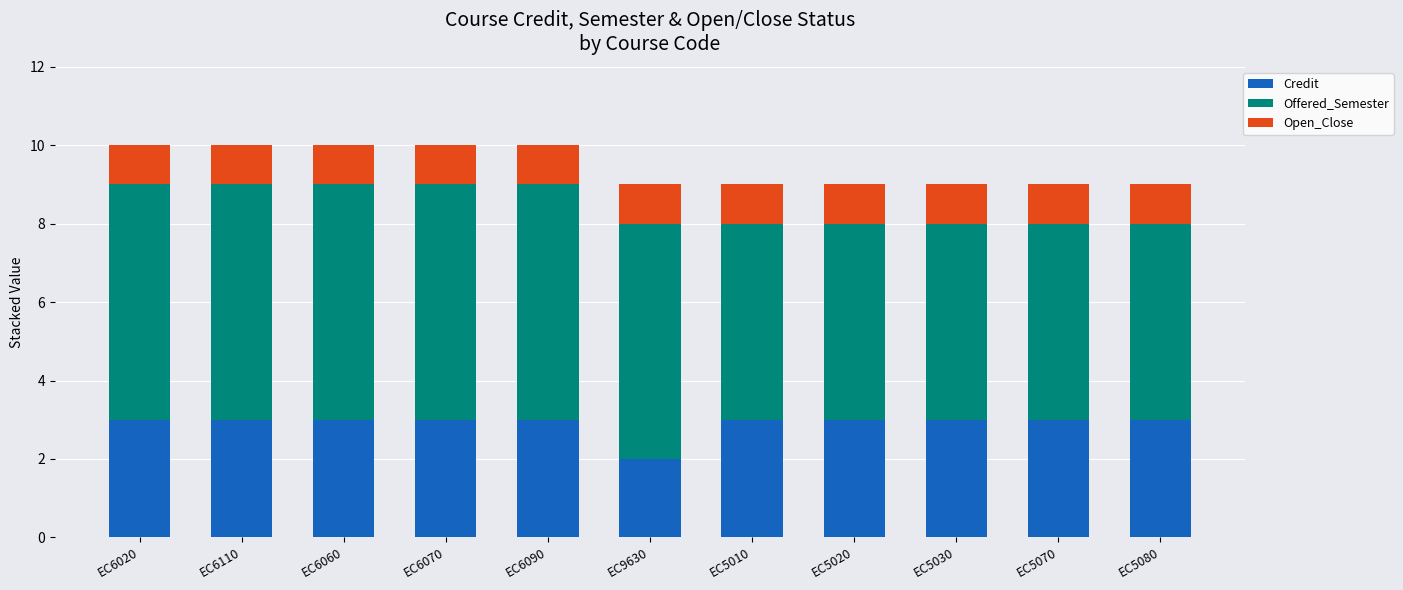

The value of Credit at EC9630 is 1. True or false?

False